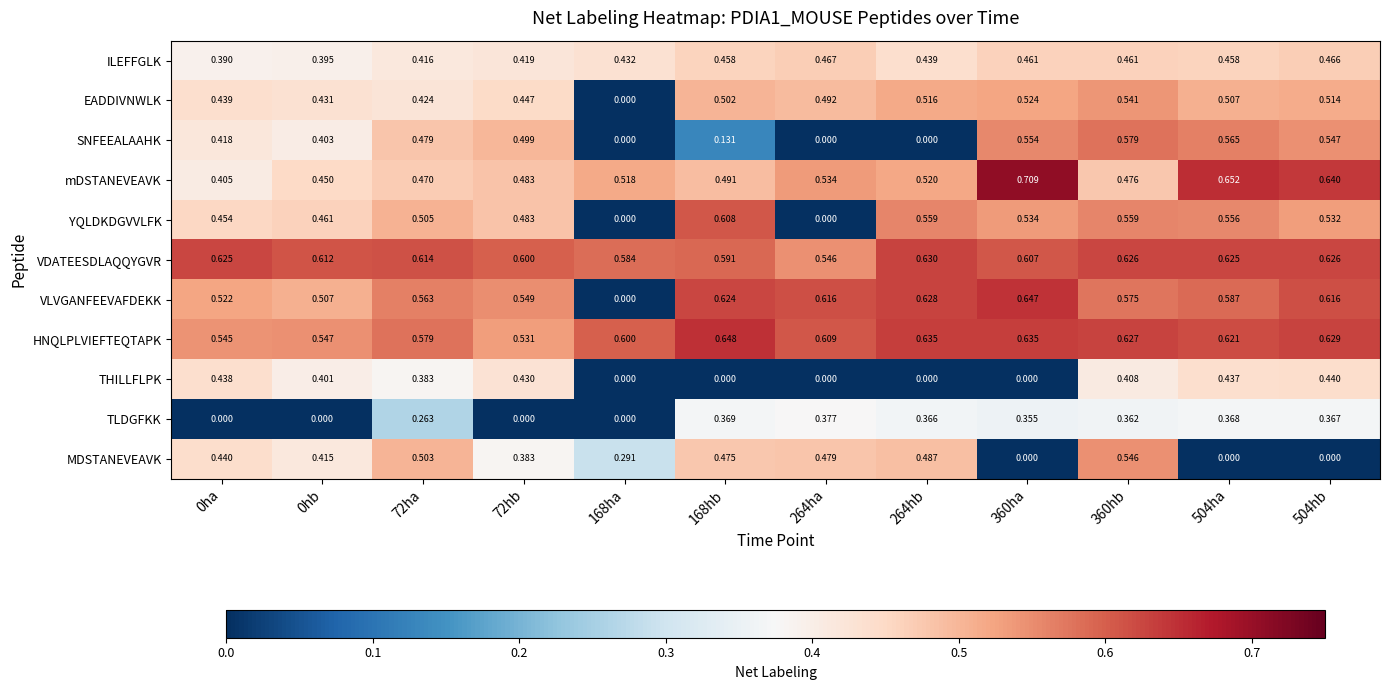

List the series in order of their peak value, lowest first.

TLDGFKK, THILLFLPK, ILEFFGLK, EADDIVNWLK, MDSTANEVEAVK, SNFEEALAAHK, YQLDKDGVVLFK, VDATEESDLAQQYGVR, VLVGANFEEVAFDEKK, HNQLPLVIEFTEQTAPK, mDSTANEVEAVK